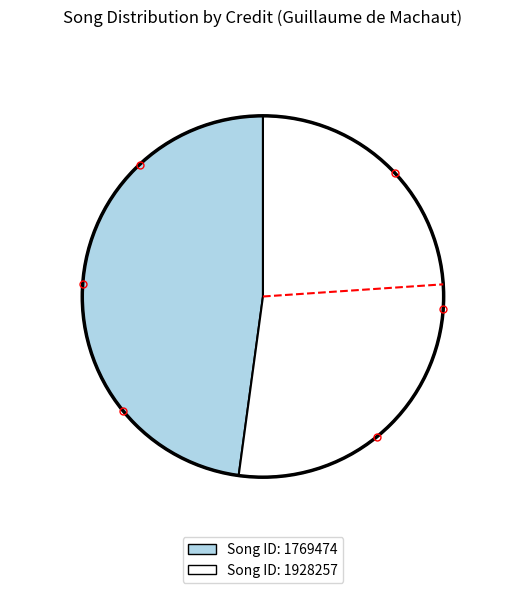

Is there a majority slice in this chart?

Yes